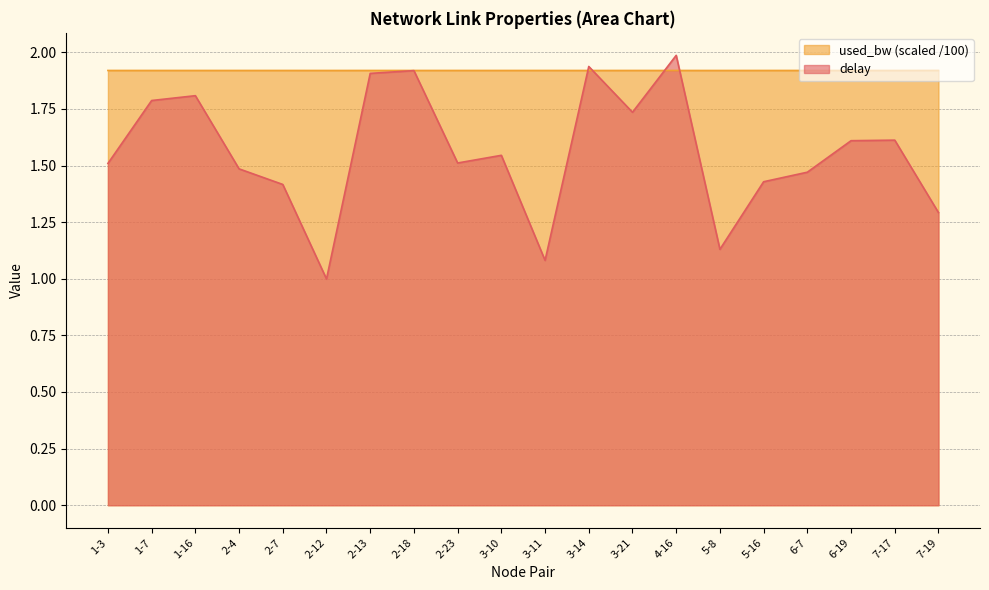

What is the sum of the used_bw values at 1-3 and 5-8?

3.8